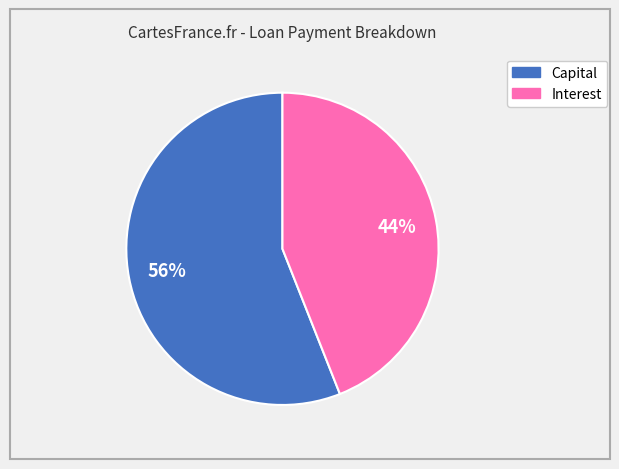

How many slices are in this pie chart?

2